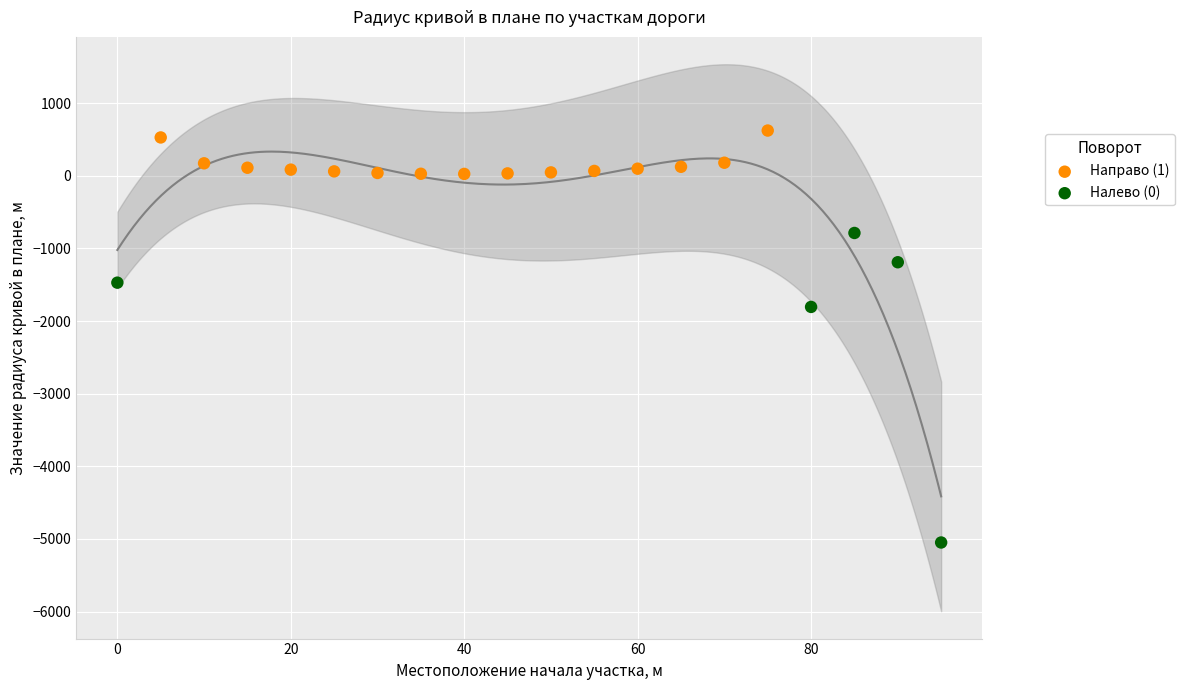

What are all the series names shown in the legend?

Направо (1), Налево (0)